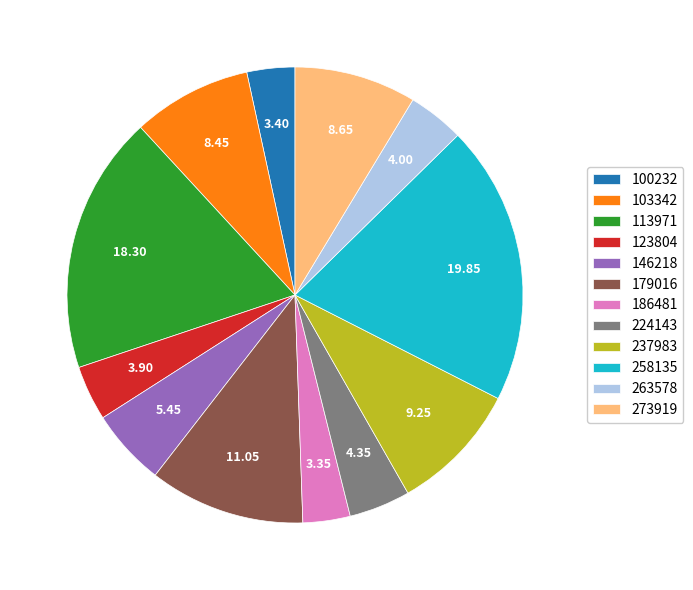

Approximately how many times larger is the value at 263578 compared to 146218?

0.7